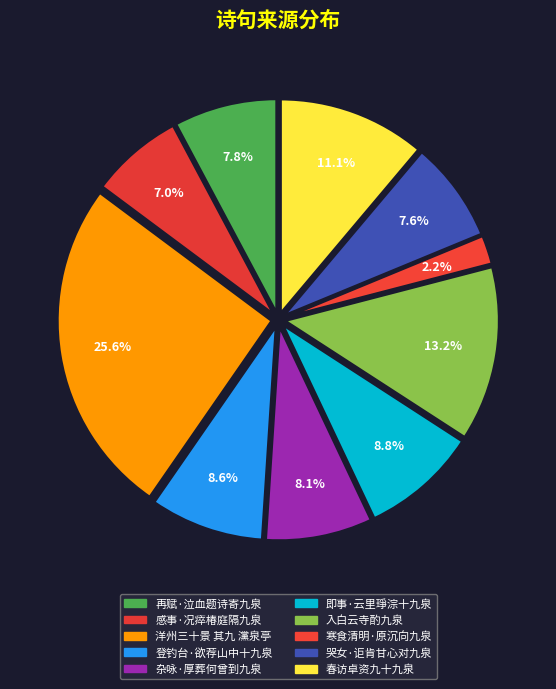

Does any single category account for the majority?

No